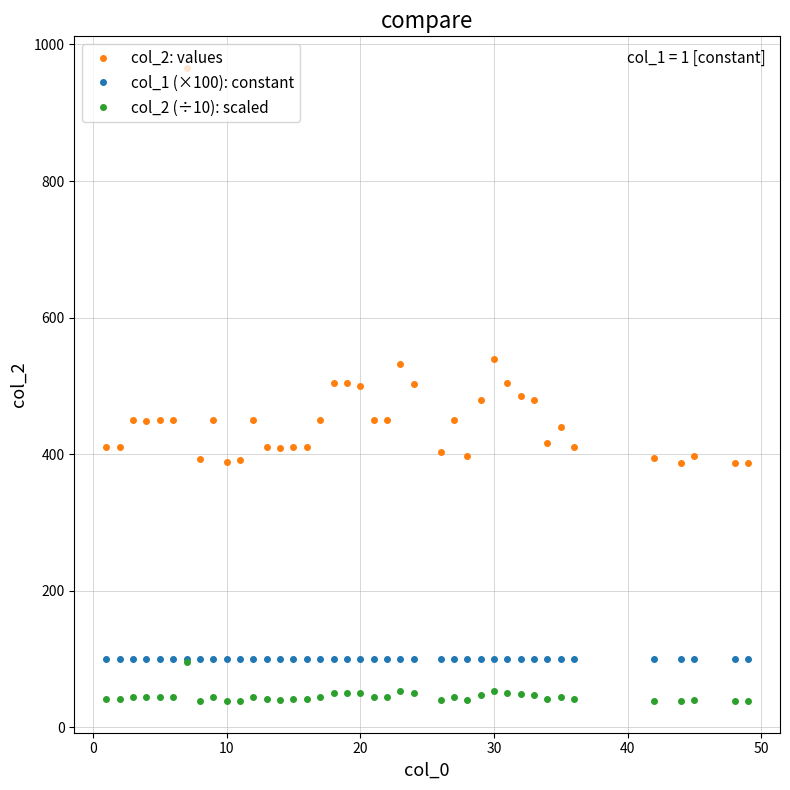

At how many categories does at least one series exceed 467?

11